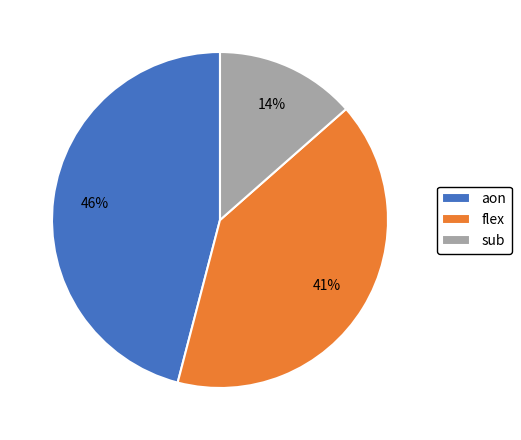

To the nearest percent, what portion does aon represent?

46%